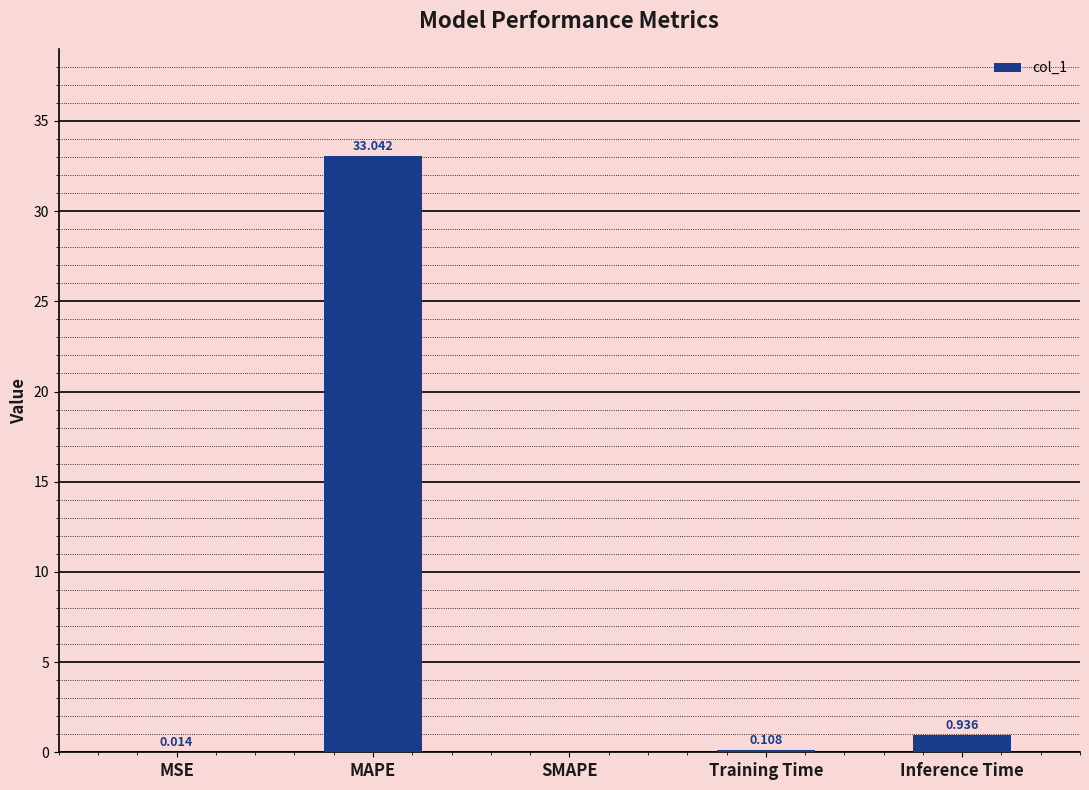

What is the average value?

6.8